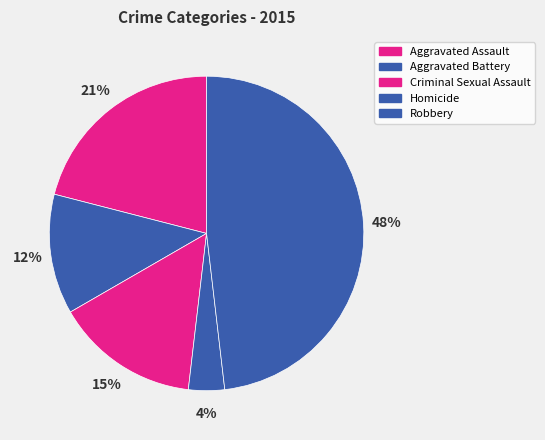

To the nearest percent, what percentage of the pie is Criminal Sexual Assault?

15%